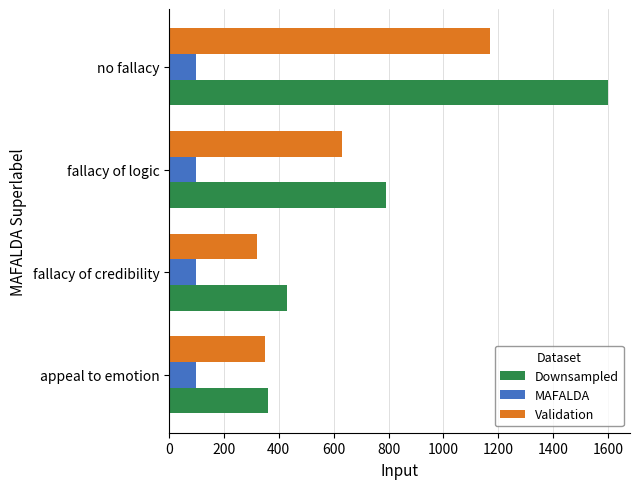

Is it true that MAFALDA equals 100.0 at fallacy of credibility?

True